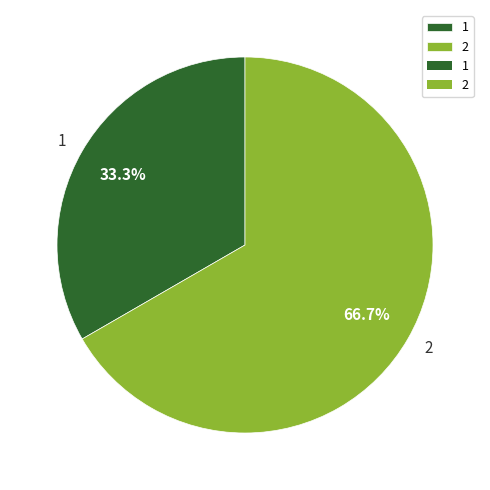

How many segments does this pie chart have?

2